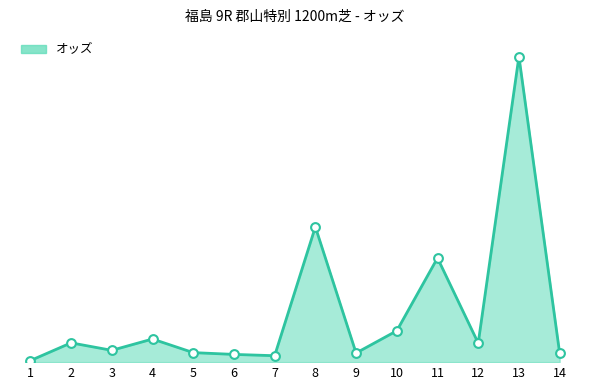

Approximately how many times larger is the value at 1 compared to 9?

0.2